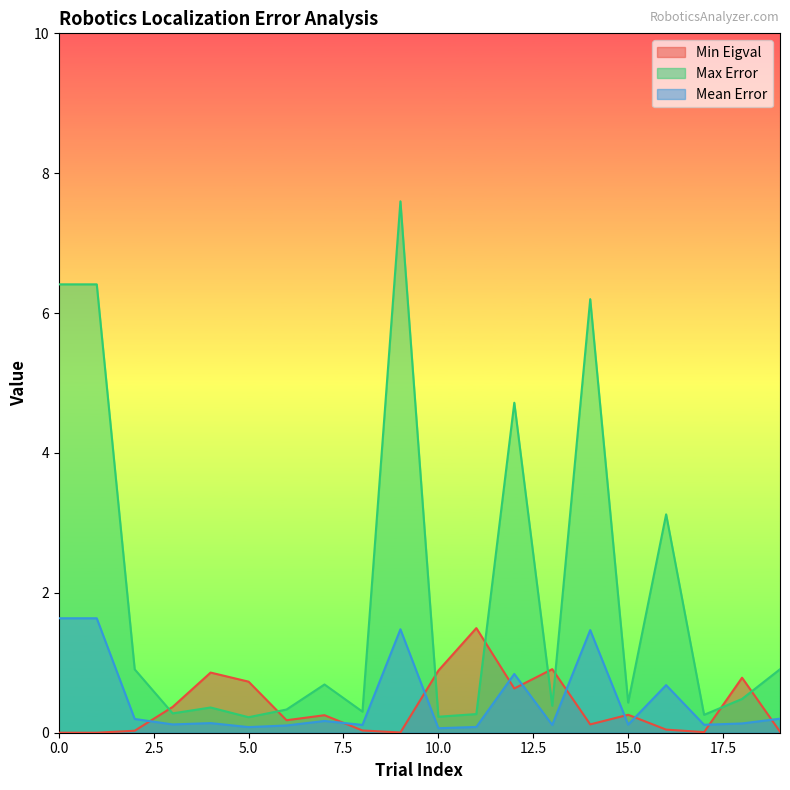

Reading left to right, transcribe all the data shown in this chart.

Min Eigval: 0.0	0.0	0.0	0.4	0.9	0.7	0.2	0.3	0.0	0.0	0.9	1.5	0.6	0.9	0.1	0.3	0.0	0.0	0.8	0.0
Max Error: 6.4	6.4	0.9	0.3	0.4	0.2	0.3	0.7	0.3	7.6	0.2	0.3	4.7	0.4	6.2	0.4	3.1	0.3	0.5	0.9
Mean Error: 1.6	1.6	0.2	0.1	0.1	0.1	0.1	0.2	0.1	1.5	0.1	0.1	0.8	0.1	1.5	0.1	0.7	0.1	0.1	0.2